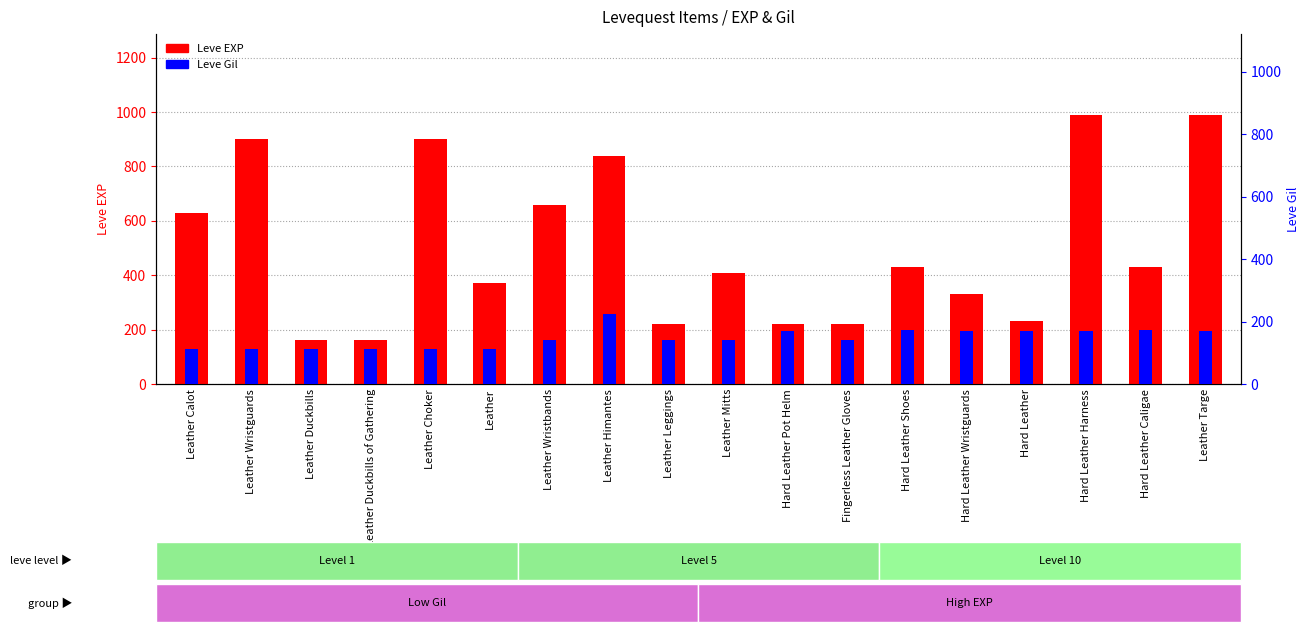

At Leather Choker, list the series in order from largest to smallest.

Leve EXP, Leve Gil